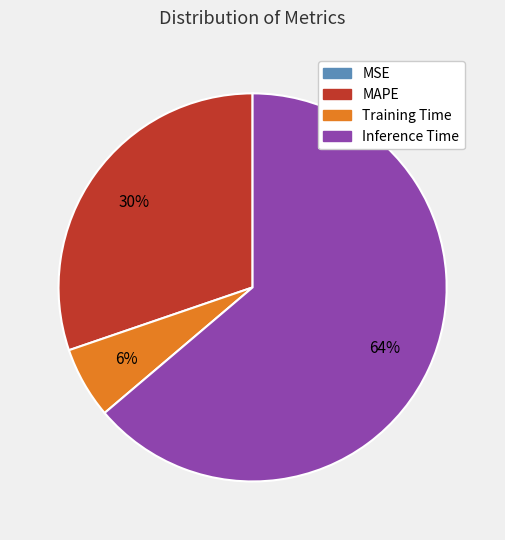

Does any single category account for the majority?

Yes